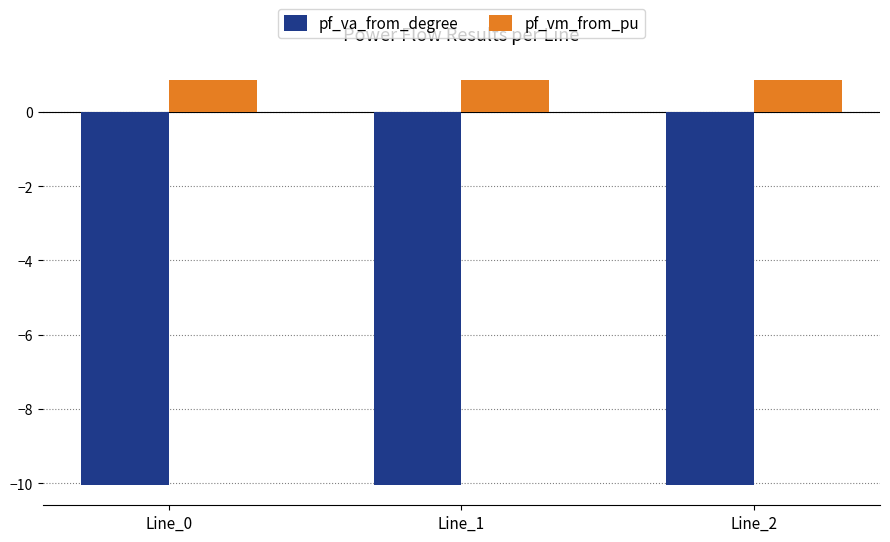

What is the total value across all series at Line_2?

-9.2